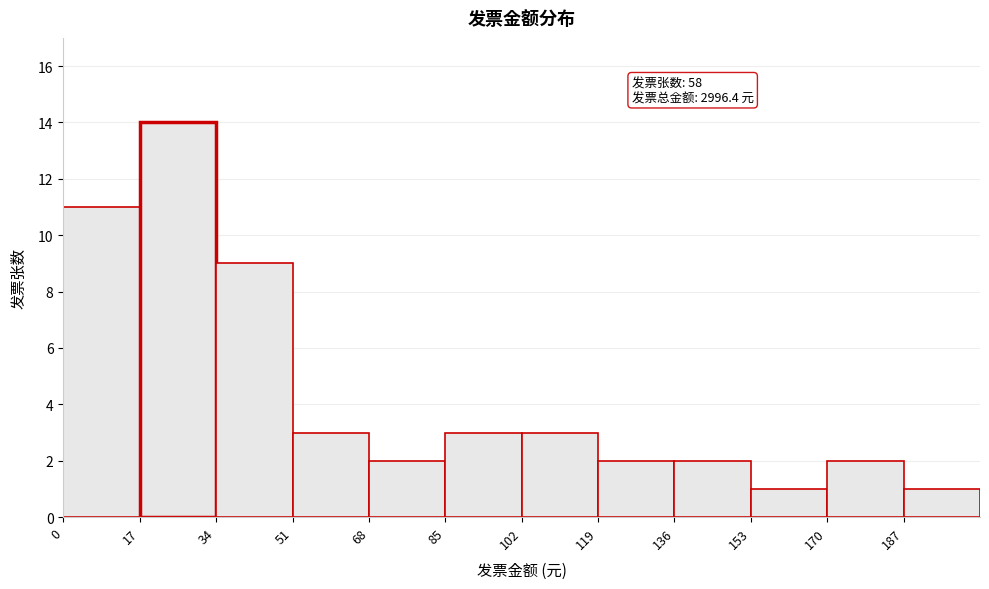

Over which range of the x-axis is the bar tallest?

17 to 34